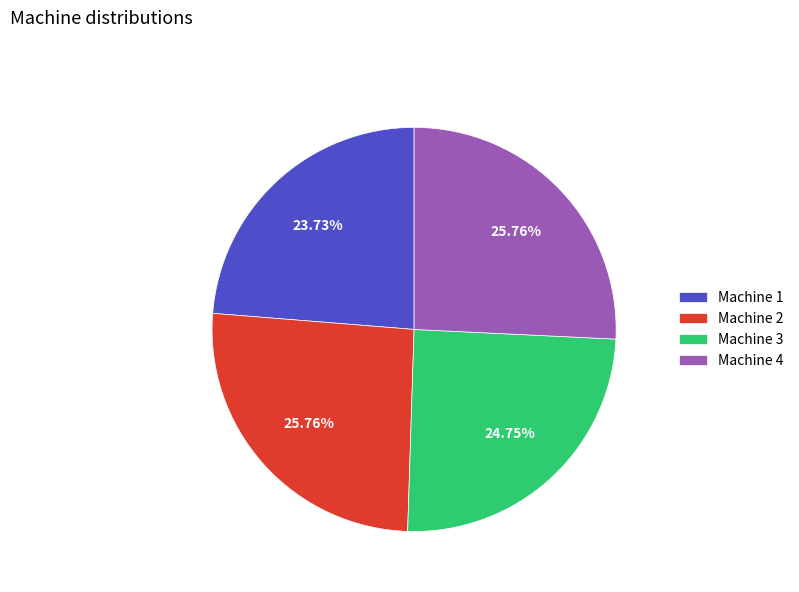

Does Machine 4 account for over 50% of the chart?

No